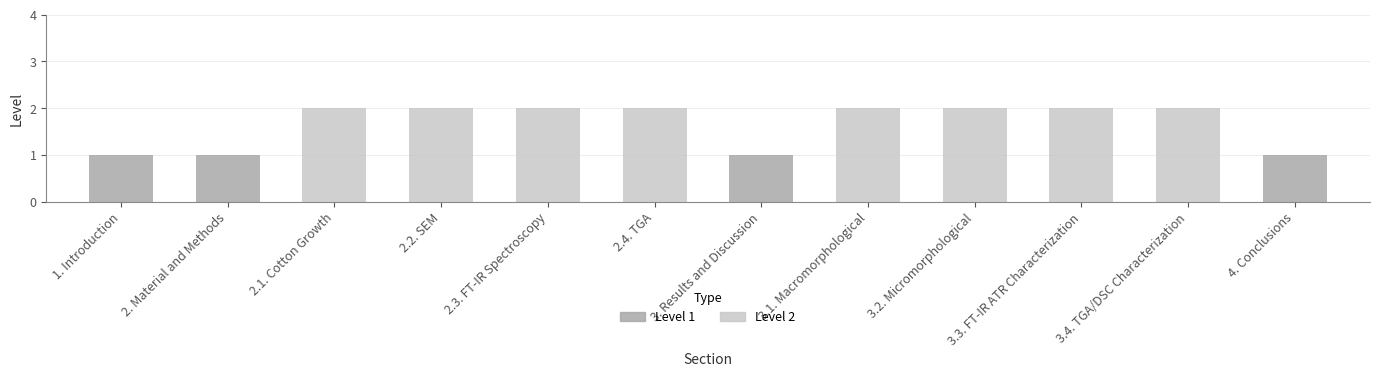

Which category has the lowest value across all series?

1. Introduction